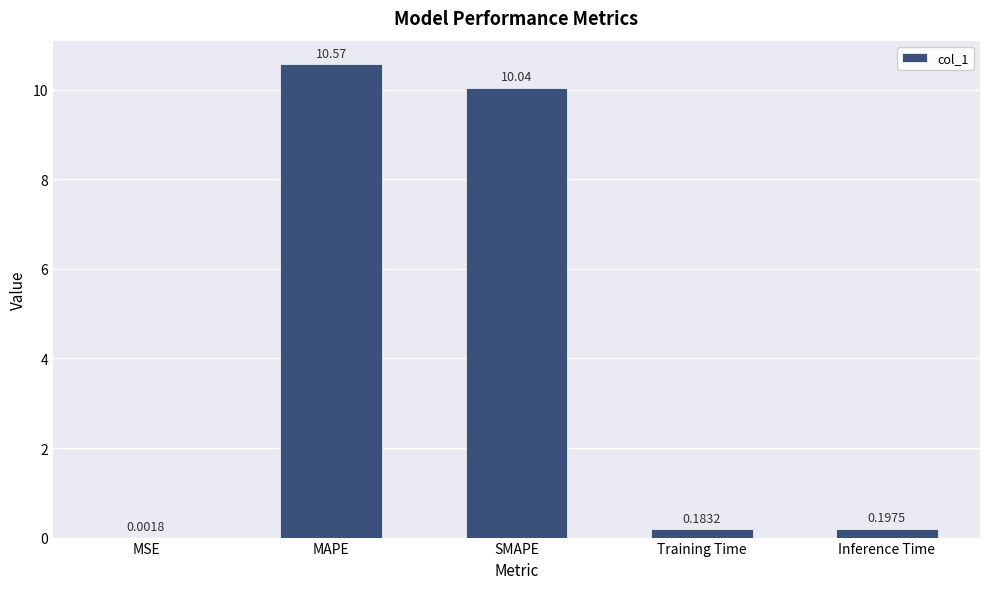

What is the maximum value shown in the chart?

10.6